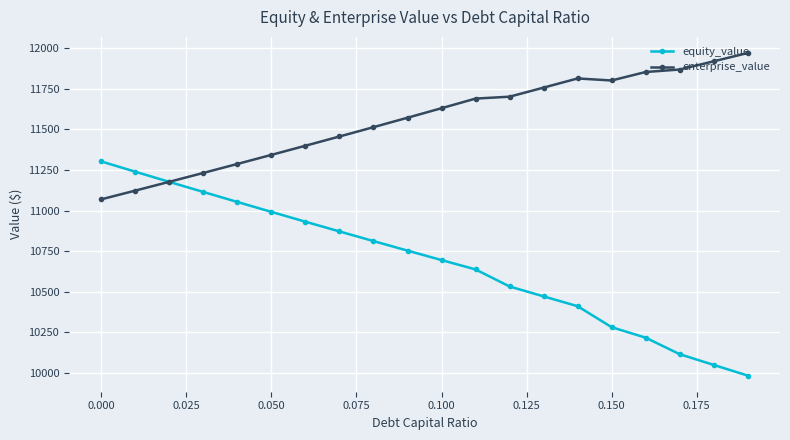

True or false: equity_value has more than 0 points higher than both neighbors.

False